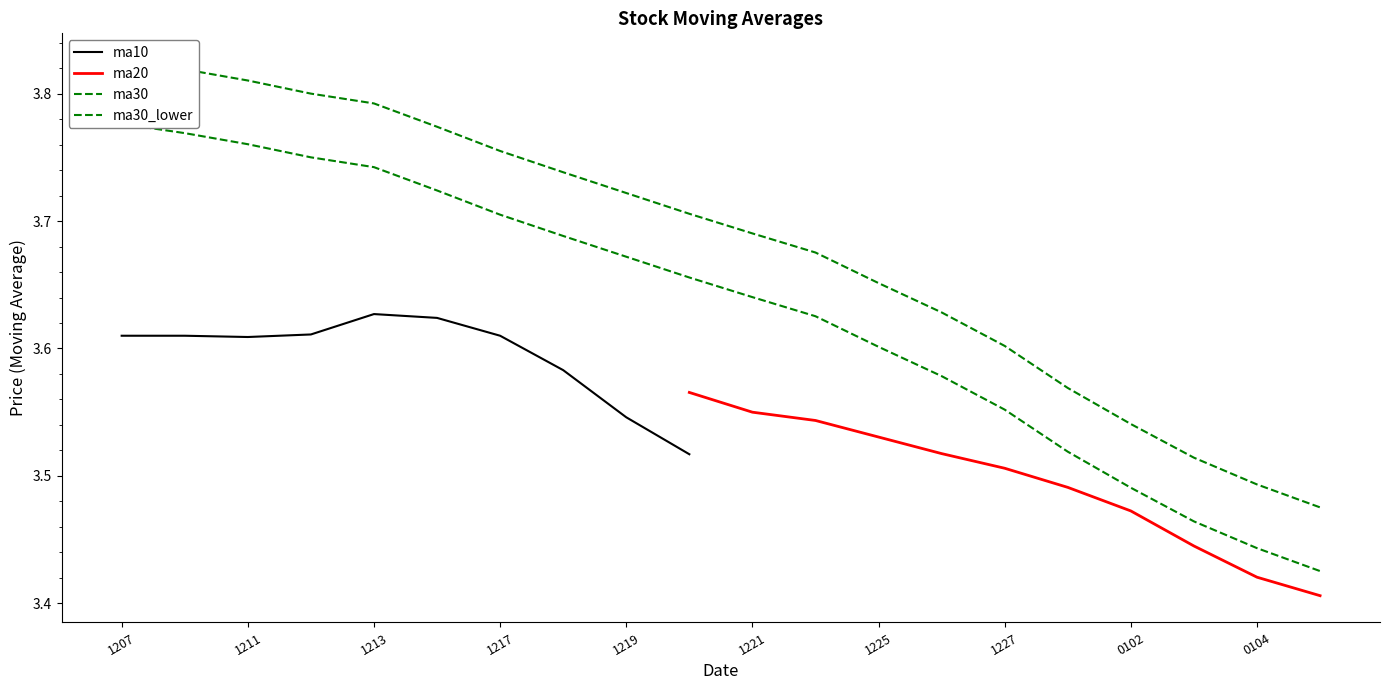

The ma10 series shows 1.3 at 1211. True or false?

False